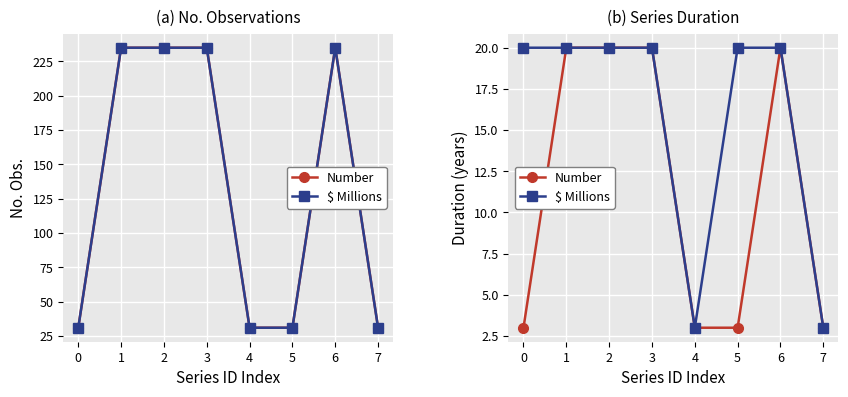

True or false: $ Millions and Number cross at least once.

False